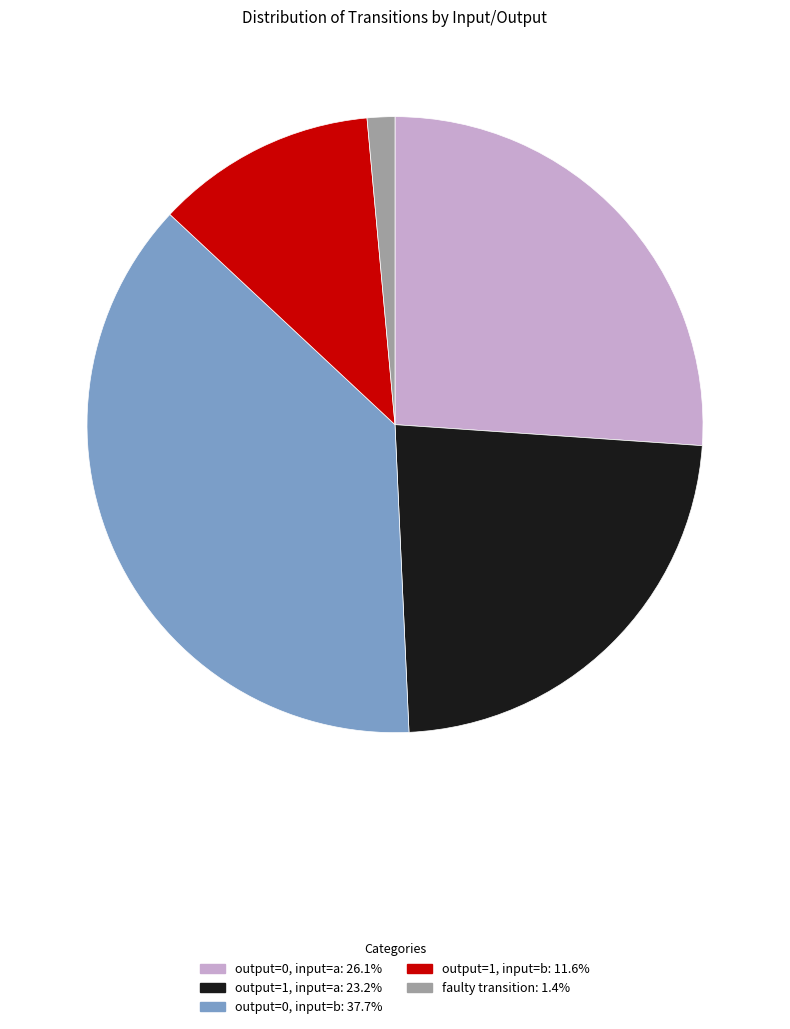

Is there a majority slice in this chart?

No